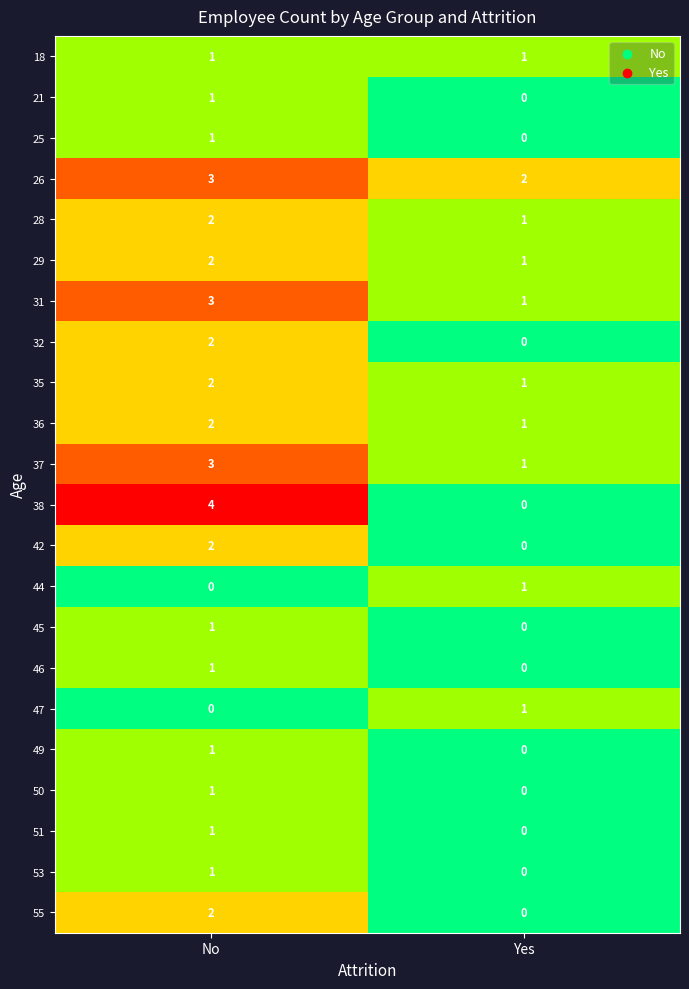

The value of 26 at No is 2. True or false?

False